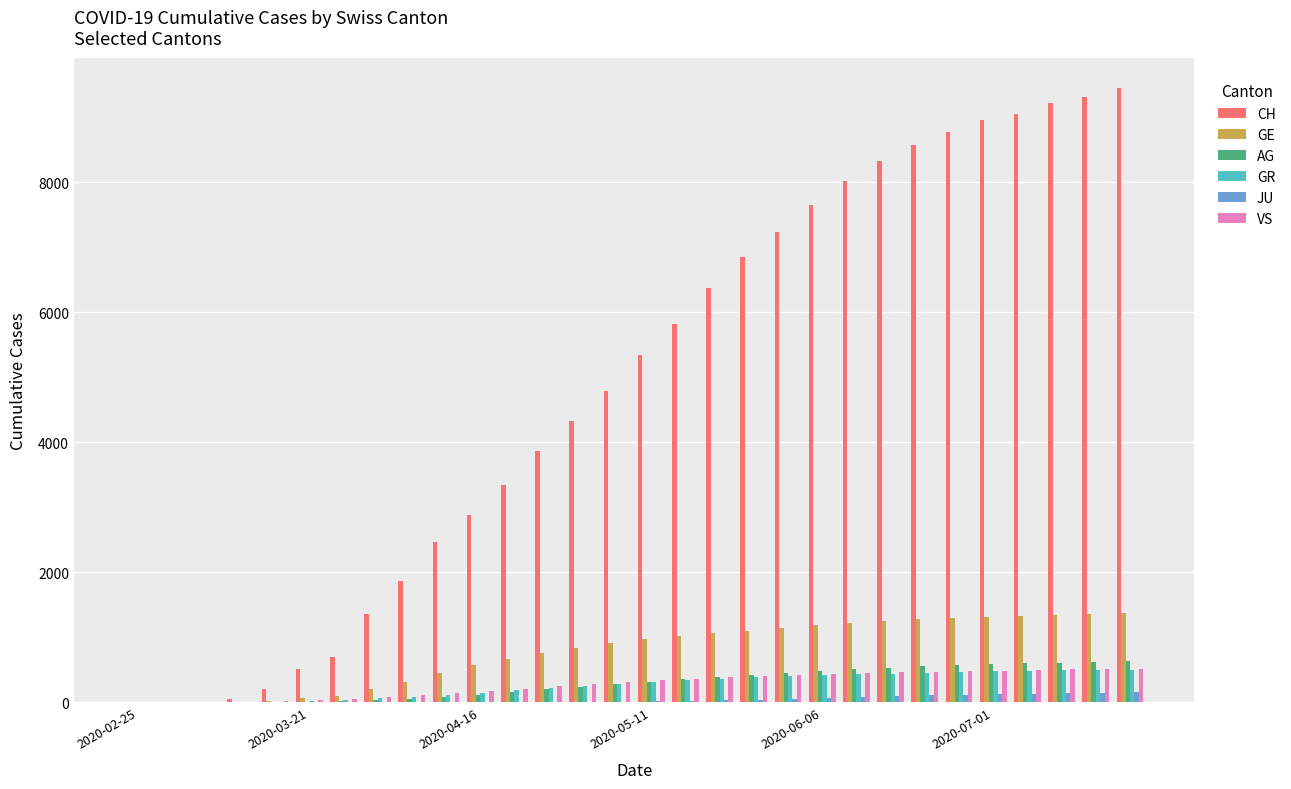

What is the sum of all VS values?

8403